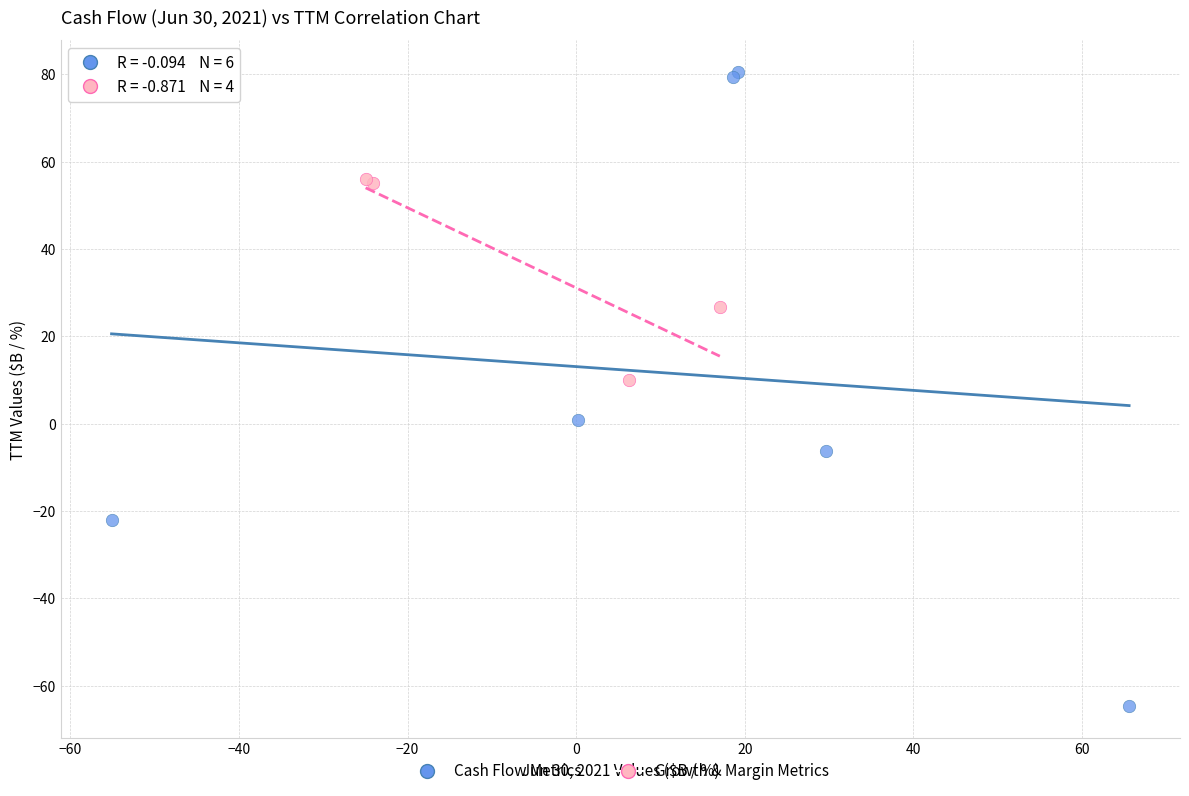

Which series has the widest spread of Y values?

Cash Flow Metrics